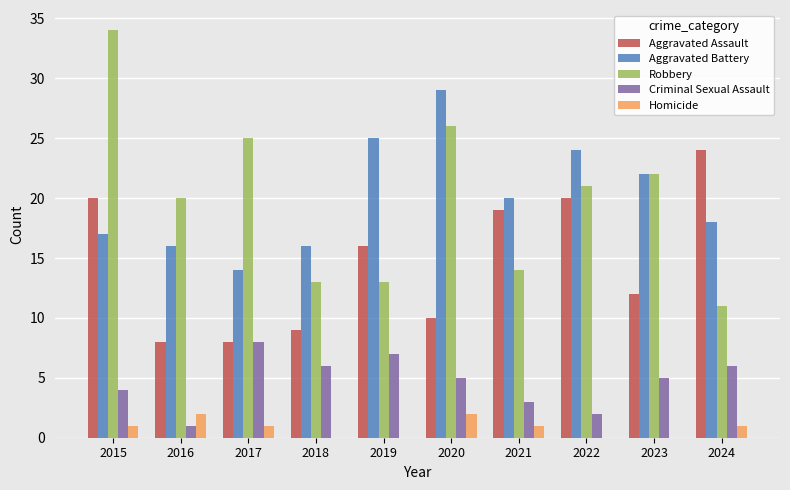

True or false: Aggravated Assault has a value of 16 at 2023.

False